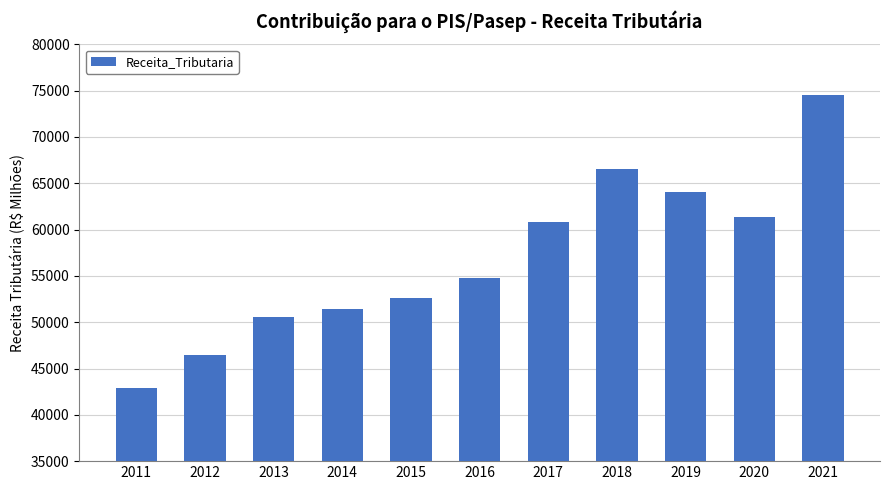

Approximately how many times larger is the value at 2013 compared to 2011?

1.2